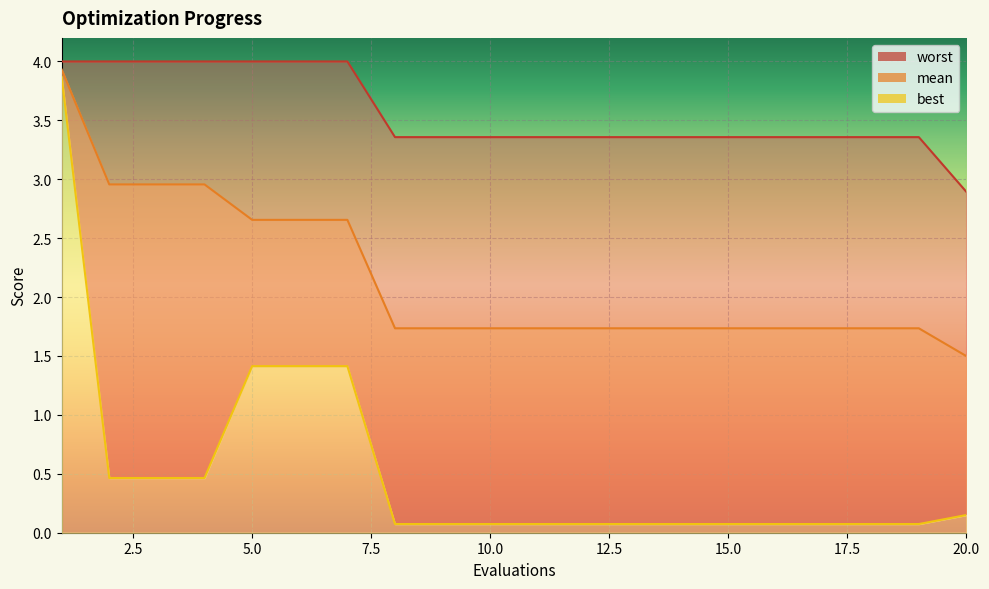

The worst series shows 0.9 at 10. True or false?

False